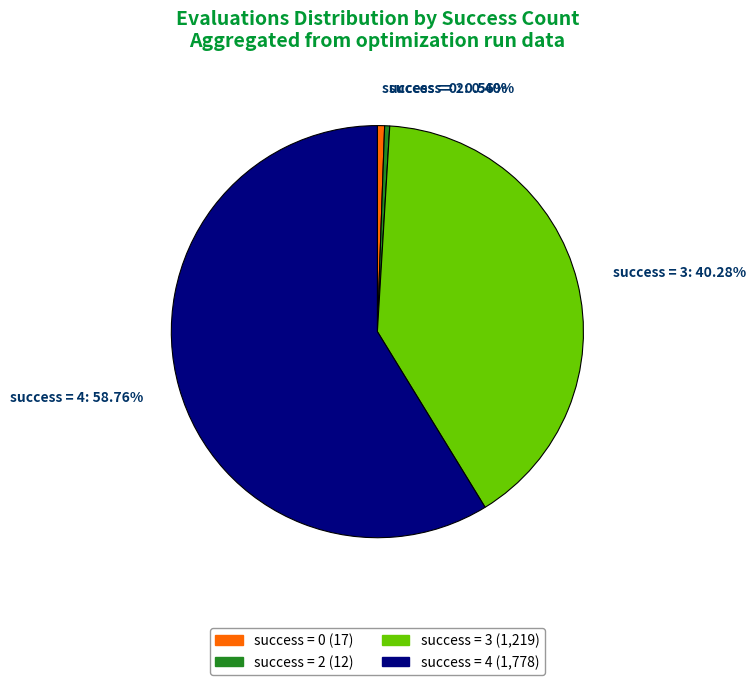

Is the sum of success = 4 and success = 0 greater than half?

Yes